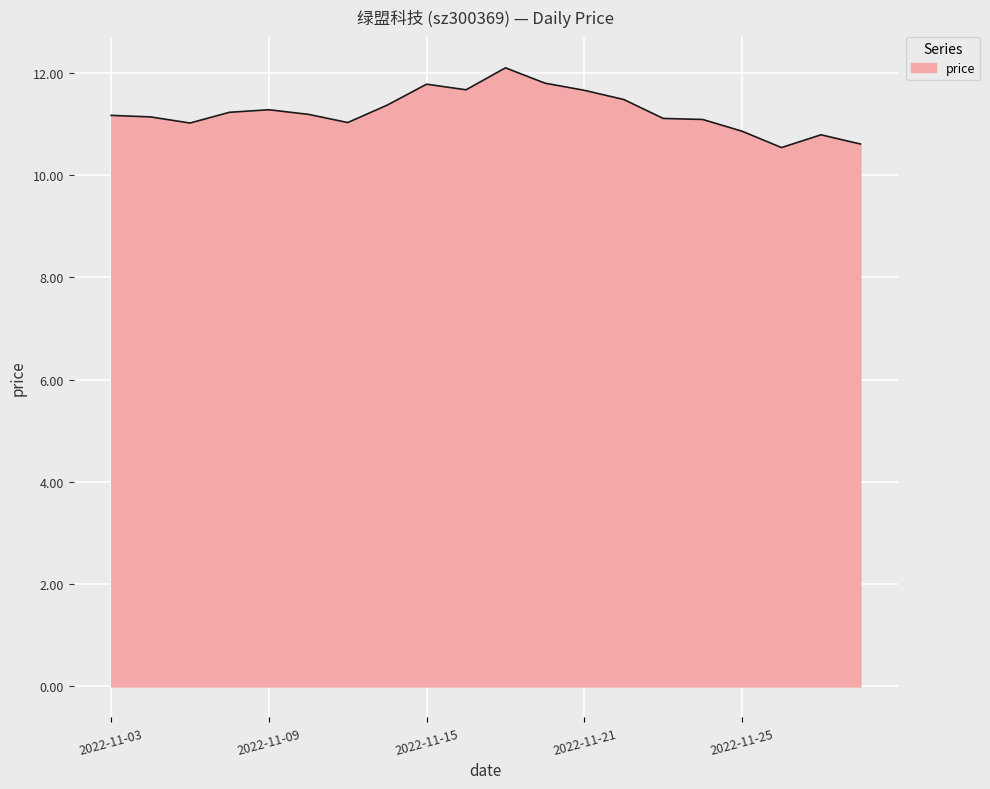

What is the greatest value displayed?

12.1